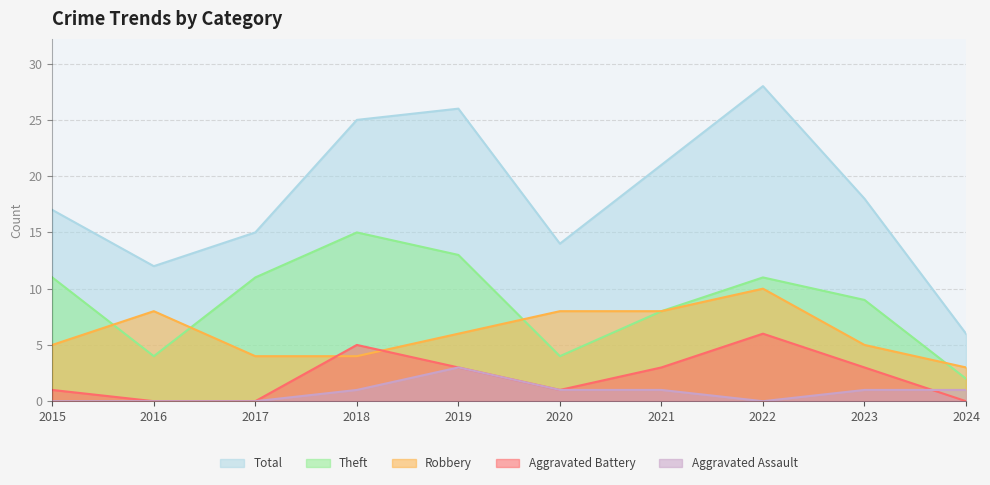

What are all the series names shown in the legend?

Total, Theft, Robbery, Aggravated Battery, Aggravated Assault